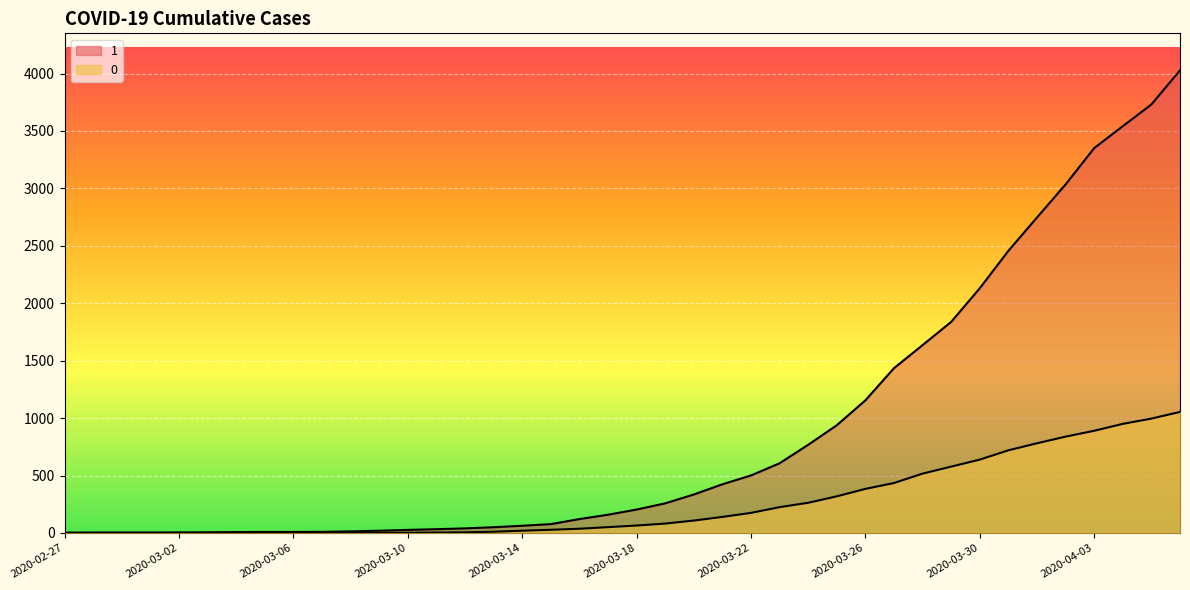

True or false: 1 has more than 2 interior local peaks.

False